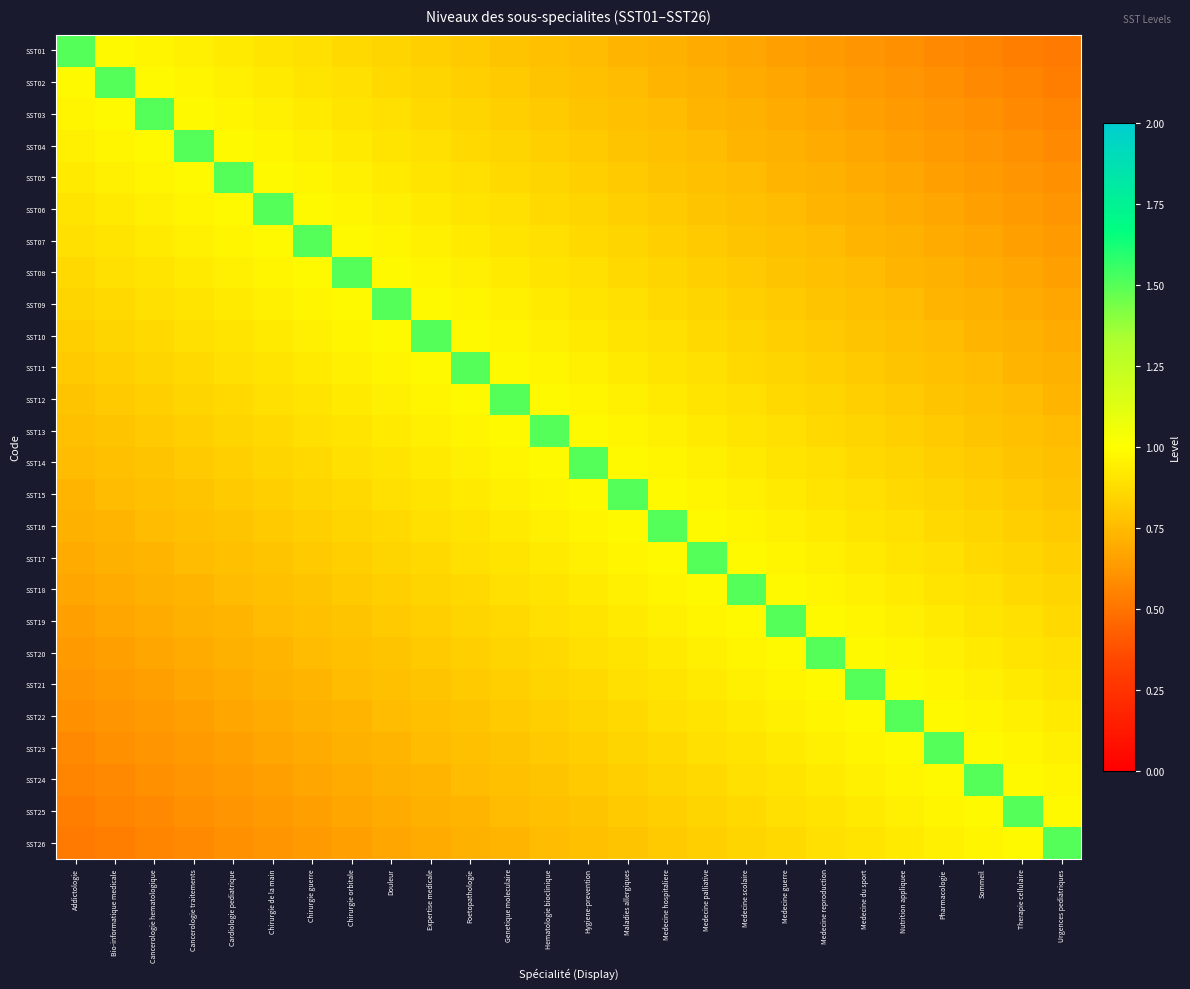

Reading left to right, extract all data points from this chart.

SST01: Addictologie=1.5	Bio-informatique medicale=1.0	Cancerologie hematologique=1.0	Cancerologie traitements=0.9	Cardiologie pediatrique=0.9	Chirurgie de la main=0.9	Chirurgie guerre=0.9	Chirurgie orbitale=0.9	Douleur=0.8	Expertise medicale=0.8	Foetopathologie=0.8	Genetique moleculaire=0.8	Hematologie bioclinique=0.8	Hygiene-prevention=0.8	Maladies allergiques=0.7	Medecine hospitaliere=0.7	Medecine palliative=0.7	Medecine scolaire=0.7	Medecine guerre=0.7	Medecine reproduction=0.6	Medecine du sport=0.6	Nutrition appliquee=0.6	Pharmacologie=0.6	Sommeil=0.6	Therapie cellulaire=0.5	Urgences pediatriques=0.5
SST02: Addictologie=1.0	Bio-informatique medicale=1.5	Cancerologie hematologique=1.0	Cancerologie traitements=1.0	Cardiologie pediatrique=0.9	Chirurgie de la main=0.9	Chirurgie guerre=0.9	Chirurgie orbitale=0.9	Douleur=0.9	Expertise medicale=0.8	Foetopathologie=0.8	Genetique moleculaire=0.8	Hematologie bioclinique=0.8	Hygiene-prevention=0.8	Maladies allergiques=0.8	Medecine hospitaliere=0.7	Medecine palliative=0.7	Medecine scolaire=0.7	Medecine guerre=0.7	Medecine reproduction=0.7	Medecine du sport=0.6	Nutrition appliquee=0.6	Pharmacologie=0.6	Sommeil=0.6	Therapie cellulaire=0.6	Urgences pediatriques=0.5
SST03: Addictologie=1.0	Bio-informatique medicale=1.0	Cancerologie hematologique=1.5	Cancerologie traitements=1.0	Cardiologie pediatrique=1.0	Chirurgie de la main=0.9	Chirurgie guerre=0.9	Chirurgie orbitale=0.9	Douleur=0.9	Expertise medicale=0.9	Foetopathologie=0.8	Genetique moleculaire=0.8	Hematologie bioclinique=0.8	Hygiene-prevention=0.8	Maladies allergiques=0.8	Medecine hospitaliere=0.8	Medecine palliative=0.7	Medecine scolaire=0.7	Medecine guerre=0.7	Medecine reproduction=0.7	Medecine du sport=0.7	Nutrition appliquee=0.6	Pharmacologie=0.6	Sommeil=0.6	Therapie cellulaire=0.6	Urgences pediatriques=0.6
SST04: Addictologie=0.9	Bio-informatique medicale=1.0	Cancerologie hematologique=1.0	Cancerologie traitements=1.5	Cardiologie pediatrique=1.0	Chirurgie de la main=1.0	Chirurgie guerre=0.9	Chirurgie orbitale=0.9	Douleur=0.9	Expertise medicale=0.9	Foetopathologie=0.9	Genetique moleculaire=0.8	Hematologie bioclinique=0.8	Hygiene-prevention=0.8	Maladies allergiques=0.8	Medecine hospitaliere=0.8	Medecine palliative=0.8	Medecine scolaire=0.7	Medecine guerre=0.7	Medecine reproduction=0.7	Medecine du sport=0.7	Nutrition appliquee=0.7	Pharmacologie=0.6	Sommeil=0.6	Therapie cellulaire=0.6	Urgences pediatriques=0.6
SST05: Addictologie=0.9	Bio-informatique medicale=0.9	Cancerologie hematologique=1.0	Cancerologie traitements=1.0	Cardiologie pediatrique=1.5	Chirurgie de la main=1.0	Chirurgie guerre=1.0	Chirurgie orbitale=0.9	Douleur=0.9	Expertise medicale=0.9	Foetopathologie=0.9	Genetique moleculaire=0.9	Hematologie bioclinique=0.8	Hygiene-prevention=0.8	Maladies allergiques=0.8	Medecine hospitaliere=0.8	Medecine palliative=0.8	Medecine scolaire=0.8	Medecine guerre=0.7	Medecine reproduction=0.7	Medecine du sport=0.7	Nutrition appliquee=0.7	Pharmacologie=0.7	Sommeil=0.6	Therapie cellulaire=0.6	Urgences pediatriques=0.6
SST06: Addictologie=0.9	Bio-informatique medicale=0.9	Cancerologie hematologique=0.9	Cancerologie traitements=1.0	Cardiologie pediatrique=1.0	Chirurgie de la main=1.5	Chirurgie guerre=1.0	Chirurgie orbitale=1.0	Douleur=0.9	Expertise medicale=0.9	Foetopathologie=0.9	Genetique moleculaire=0.9	Hematologie bioclinique=0.9	Hygiene-prevention=0.8	Maladies allergiques=0.8	Medecine hospitaliere=0.8	Medecine palliative=0.8	Medecine scolaire=0.8	Medecine guerre=0.8	Medecine reproduction=0.7	Medecine du sport=0.7	Nutrition appliquee=0.7	Pharmacologie=0.7	Sommeil=0.7	Therapie cellulaire=0.6	Urgences pediatriques=0.6
SST07: Addictologie=0.9	Bio-informatique medicale=0.9	Cancerologie hematologique=0.9	Cancerologie traitements=0.9	Cardiologie pediatrique=1.0	Chirurgie de la main=1.0	Chirurgie guerre=1.5	Chirurgie orbitale=1.0	Douleur=1.0	Expertise medicale=0.9	Foetopathologie=0.9	Genetique moleculaire=0.9	Hematologie bioclinique=0.9	Hygiene-prevention=0.9	Maladies allergiques=0.8	Medecine hospitaliere=0.8	Medecine palliative=0.8	Medecine scolaire=0.8	Medecine guerre=0.8	Medecine reproduction=0.8	Medecine du sport=0.7	Nutrition appliquee=0.7	Pharmacologie=0.7	Sommeil=0.7	Therapie cellulaire=0.7	Urgences pediatriques=0.6
SST08: Addictologie=0.9	Bio-informatique medicale=0.9	Cancerologie hematologique=0.9	Cancerologie traitements=0.9	Cardiologie pediatrique=0.9	Chirurgie de la main=1.0	Chirurgie guerre=1.0	Chirurgie orbitale=1.5	Douleur=1.0	Expertise medicale=1.0	Foetopathologie=0.9	Genetique moleculaire=0.9	Hematologie bioclinique=0.9	Hygiene-prevention=0.9	Maladies allergiques=0.9	Medecine hospitaliere=0.8	Medecine palliative=0.8	Medecine scolaire=0.8	Medecine guerre=0.8	Medecine reproduction=0.8	Medecine du sport=0.8	Nutrition appliquee=0.7	Pharmacologie=0.7	Sommeil=0.7	Therapie cellulaire=0.7	Urgences pediatriques=0.7
SST09: Addictologie=0.8	Bio-informatique medicale=0.9	Cancerologie hematologique=0.9	Cancerologie traitements=0.9	Cardiologie pediatrique=0.9	Chirurgie de la main=0.9	Chirurgie guerre=1.0	Chirurgie orbitale=1.0	Douleur=1.5	Expertise medicale=1.0	Foetopathologie=1.0	Genetique moleculaire=0.9	Hematologie bioclinique=0.9	Hygiene-prevention=0.9	Maladies allergiques=0.9	Medecine hospitaliere=0.9	Medecine palliative=0.8	Medecine scolaire=0.8	Medecine guerre=0.8	Medecine reproduction=0.8	Medecine du sport=0.8	Nutrition appliquee=0.8	Pharmacologie=0.7	Sommeil=0.7	Therapie cellulaire=0.7	Urgences pediatriques=0.7
SST10: Addictologie=0.8	Bio-informatique medicale=0.8	Cancerologie hematologique=0.9	Cancerologie traitements=0.9	Cardiologie pediatrique=0.9	Chirurgie de la main=0.9	Chirurgie guerre=0.9	Chirurgie orbitale=1.0	Douleur=1.0	Expertise medicale=1.5	Foetopathologie=1.0	Genetique moleculaire=1.0	Hematologie bioclinique=0.9	Hygiene-prevention=0.9	Maladies allergiques=0.9	Medecine hospitaliere=0.9	Medecine palliative=0.9	Medecine scolaire=0.8	Medecine guerre=0.8	Medecine reproduction=0.8	Medecine du sport=0.8	Nutrition appliquee=0.8	Pharmacologie=0.8	Sommeil=0.7	Therapie cellulaire=0.7	Urgences pediatriques=0.7
SST11: Addictologie=0.8	Bio-informatique medicale=0.8	Cancerologie hematologique=0.8	Cancerologie traitements=0.9	Cardiologie pediatrique=0.9	Chirurgie de la main=0.9	Chirurgie guerre=0.9	Chirurgie orbitale=0.9	Douleur=1.0	Expertise medicale=1.0	Foetopathologie=1.5	Genetique moleculaire=1.0	Hematologie bioclinique=1.0	Hygiene-prevention=0.9	Maladies allergiques=0.9	Medecine hospitaliere=0.9	Medecine palliative=0.9	Medecine scolaire=0.9	Medecine guerre=0.8	Medecine reproduction=0.8	Medecine du sport=0.8	Nutrition appliquee=0.8	Pharmacologie=0.8	Sommeil=0.8	Therapie cellulaire=0.7	Urgences pediatriques=0.7
SST12: Addictologie=0.8	Bio-informatique medicale=0.8	Cancerologie hematologique=0.8	Cancerologie traitements=0.8	Cardiologie pediatrique=0.9	Chirurgie de la main=0.9	Chirurgie guerre=0.9	Chirurgie orbitale=0.9	Douleur=0.9	Expertise medicale=1.0	Foetopathologie=1.0	Genetique moleculaire=1.5	Hematologie bioclinique=1.0	Hygiene-prevention=1.0	Maladies allergiques=0.9	Medecine hospitaliere=0.9	Medecine palliative=0.9	Medecine scolaire=0.9	Medecine guerre=0.9	Medecine reproduction=0.8	Medecine du sport=0.8	Nutrition appliquee=0.8	Pharmacologie=0.8	Sommeil=0.8	Therapie cellulaire=0.8	Urgences pediatriques=0.7
SST13: Addictologie=0.8	Bio-informatique medicale=0.8	Cancerologie hematologique=0.8	Cancerologie traitements=0.8	Cardiologie pediatrique=0.8	Chirurgie de la main=0.9	Chirurgie guerre=0.9	Chirurgie orbitale=0.9	Douleur=0.9	Expertise medicale=0.9	Foetopathologie=1.0	Genetique moleculaire=1.0	Hematologie bioclinique=1.5	Hygiene-prevention=1.0	Maladies allergiques=1.0	Medecine hospitaliere=0.9	Medecine palliative=0.9	Medecine scolaire=0.9	Medecine guerre=0.9	Medecine reproduction=0.9	Medecine du sport=0.8	Nutrition appliquee=0.8	Pharmacologie=0.8	Sommeil=0.8	Therapie cellulaire=0.8	Urgences pediatriques=0.8
SST14: Addictologie=0.8	Bio-informatique medicale=0.8	Cancerologie hematologique=0.8	Cancerologie traitements=0.8	Cardiologie pediatrique=0.8	Chirurgie de la main=0.8	Chirurgie guerre=0.9	Chirurgie orbitale=0.9	Douleur=0.9	Expertise medicale=0.9	Foetopathologie=0.9	Genetique moleculaire=1.0	Hematologie bioclinique=1.0	Hygiene-prevention=1.5	Maladies allergiques=1.0	Medecine hospitaliere=1.0	Medecine palliative=0.9	Medecine scolaire=0.9	Medecine guerre=0.9	Medecine reproduction=0.9	Medecine du sport=0.9	Nutrition appliquee=0.8	Pharmacologie=0.8	Sommeil=0.8	Therapie cellulaire=0.8	Urgences pediatriques=0.8
SST15: Addictologie=0.7	Bio-informatique medicale=0.8	Cancerologie hematologique=0.8	Cancerologie traitements=0.8	Cardiologie pediatrique=0.8	Chirurgie de la main=0.8	Chirurgie guerre=0.8	Chirurgie orbitale=0.9	Douleur=0.9	Expertise medicale=0.9	Foetopathologie=0.9	Genetique moleculaire=0.9	Hematologie bioclinique=1.0	Hygiene-prevention=1.0	Maladies allergiques=1.5	Medecine hospitaliere=1.0	Medecine palliative=1.0	Medecine scolaire=0.9	Medecine guerre=0.9	Medecine reproduction=0.9	Medecine du sport=0.9	Nutrition appliquee=0.9	Pharmacologie=0.8	Sommeil=0.8	Therapie cellulaire=0.8	Urgences pediatriques=0.8
SST16: Addictologie=0.7	Bio-informatique medicale=0.7	Cancerologie hematologique=0.8	Cancerologie traitements=0.8	Cardiologie pediatrique=0.8	Chirurgie de la main=0.8	Chirurgie guerre=0.8	Chirurgie orbitale=0.8	Douleur=0.9	Expertise medicale=0.9	Foetopathologie=0.9	Genetique moleculaire=0.9	Hematologie bioclinique=0.9	Hygiene-prevention=1.0	Maladies allergiques=1.0	Medecine hospitaliere=1.5	Medecine palliative=1.0	Medecine scolaire=1.0	Medecine guerre=0.9	Medecine reproduction=0.9	Medecine du sport=0.9	Nutrition appliquee=0.9	Pharmacologie=0.9	Sommeil=0.8	Therapie cellulaire=0.8	Urgences pediatriques=0.8
SST17: Addictologie=0.7	Bio-informatique medicale=0.7	Cancerologie hematologique=0.7	Cancerologie traitements=0.8	Cardiologie pediatrique=0.8	Chirurgie de la main=0.8	Chirurgie guerre=0.8	Chirurgie orbitale=0.8	Douleur=0.8	Expertise medicale=0.9	Foetopathologie=0.9	Genetique moleculaire=0.9	Hematologie bioclinique=0.9	Hygiene-prevention=0.9	Maladies allergiques=1.0	Medecine hospitaliere=1.0	Medecine palliative=1.5	Medecine scolaire=1.0	Medecine guerre=1.0	Medecine reproduction=0.9	Medecine du sport=0.9	Nutrition appliquee=0.9	Pharmacologie=0.9	Sommeil=0.9	Therapie cellulaire=0.8	Urgences pediatriques=0.8
SST18: Addictologie=0.7	Bio-informatique medicale=0.7	Cancerologie hematologique=0.7	Cancerologie traitements=0.7	Cardiologie pediatrique=0.8	Chirurgie de la main=0.8	Chirurgie guerre=0.8	Chirurgie orbitale=0.8	Douleur=0.8	Expertise medicale=0.8	Foetopathologie=0.9	Genetique moleculaire=0.9	Hematologie bioclinique=0.9	Hygiene-prevention=0.9	Maladies allergiques=0.9	Medecine hospitaliere=1.0	Medecine palliative=1.0	Medecine scolaire=1.5	Medecine guerre=1.0	Medecine reproduction=1.0	Medecine du sport=0.9	Nutrition appliquee=0.9	Pharmacologie=0.9	Sommeil=0.9	Therapie cellulaire=0.9	Urgences pediatriques=0.8
SST19: Addictologie=0.7	Bio-informatique medicale=0.7	Cancerologie hematologique=0.7	Cancerologie traitements=0.7	Cardiologie pediatrique=0.7	Chirurgie de la main=0.8	Chirurgie guerre=0.8	Chirurgie orbitale=0.8	Douleur=0.8	Expertise medicale=0.8	Foetopathologie=0.8	Genetique moleculaire=0.9	Hematologie bioclinique=0.9	Hygiene-prevention=0.9	Maladies allergiques=0.9	Medecine hospitaliere=0.9	Medecine palliative=1.0	Medecine scolaire=1.0	Medecine guerre=1.5	Medecine reproduction=1.0	Medecine du sport=1.0	Nutrition appliquee=0.9	Pharmacologie=0.9	Sommeil=0.9	Therapie cellulaire=0.9	Urgences pediatriques=0.9
SST20: Addictologie=0.6	Bio-informatique medicale=0.7	Cancerologie hematologique=0.7	Cancerologie traitements=0.7	Cardiologie pediatrique=0.7	Chirurgie de la main=0.7	Chirurgie guerre=0.8	Chirurgie orbitale=0.8	Douleur=0.8	Expertise medicale=0.8	Foetopathologie=0.8	Genetique moleculaire=0.8	Hematologie bioclinique=0.9	Hygiene-prevention=0.9	Maladies allergiques=0.9	Medecine hospitaliere=0.9	Medecine palliative=0.9	Medecine scolaire=1.0	Medecine guerre=1.0	Medecine reproduction=1.5	Medecine du sport=1.0	Nutrition appliquee=1.0	Pharmacologie=0.9	Sommeil=0.9	Therapie cellulaire=0.9	Urgences pediatriques=0.9
SST21: Addictologie=0.6	Bio-informatique medicale=0.6	Cancerologie hematologique=0.7	Cancerologie traitements=0.7	Cardiologie pediatrique=0.7	Chirurgie de la main=0.7	Chirurgie guerre=0.7	Chirurgie orbitale=0.8	Douleur=0.8	Expertise medicale=0.8	Foetopathologie=0.8	Genetique moleculaire=0.8	Hematologie bioclinique=0.8	Hygiene-prevention=0.9	Maladies allergiques=0.9	Medecine hospitaliere=0.9	Medecine palliative=0.9	Medecine scolaire=0.9	Medecine guerre=1.0	Medecine reproduction=1.0	Medecine du sport=1.5	Nutrition appliquee=1.0	Pharmacologie=1.0	Sommeil=0.9	Therapie cellulaire=0.9	Urgences pediatriques=0.9
SST22: Addictologie=0.6	Bio-informatique medicale=0.6	Cancerologie hematologique=0.6	Cancerologie traitements=0.7	Cardiologie pediatrique=0.7	Chirurgie de la main=0.7	Chirurgie guerre=0.7	Chirurgie orbitale=0.7	Douleur=0.8	Expertise medicale=0.8	Foetopathologie=0.8	Genetique moleculaire=0.8	Hematologie bioclinique=0.8	Hygiene-prevention=0.8	Maladies allergiques=0.9	Medecine hospitaliere=0.9	Medecine palliative=0.9	Medecine scolaire=0.9	Medecine guerre=0.9	Medecine reproduction=1.0	Medecine du sport=1.0	Nutrition appliquee=1.5	Pharmacologie=1.0	Sommeil=1.0	Therapie cellulaire=0.9	Urgences pediatriques=0.9
SST23: Addictologie=0.6	Bio-informatique medicale=0.6	Cancerologie hematologique=0.6	Cancerologie traitements=0.6	Cardiologie pediatrique=0.7	Chirurgie de la main=0.7	Chirurgie guerre=0.7	Chirurgie orbitale=0.7	Douleur=0.7	Expertise medicale=0.8	Foetopathologie=0.8	Genetique moleculaire=0.8	Hematologie bioclinique=0.8	Hygiene-prevention=0.8	Maladies allergiques=0.8	Medecine hospitaliere=0.9	Medecine palliative=0.9	Medecine scolaire=0.9	Medecine guerre=0.9	Medecine reproduction=0.9	Medecine du sport=1.0	Nutrition appliquee=1.0	Pharmacologie=1.5	Sommeil=1.0	Therapie cellulaire=1.0	Urgences pediatriques=0.9
SST24: Addictologie=0.6	Bio-informatique medicale=0.6	Cancerologie hematologique=0.6	Cancerologie traitements=0.6	Cardiologie pediatrique=0.6	Chirurgie de la main=0.7	Chirurgie guerre=0.7	Chirurgie orbitale=0.7	Douleur=0.7	Expertise medicale=0.7	Foetopathologie=0.8	Genetique moleculaire=0.8	Hematologie bioclinique=0.8	Hygiene-prevention=0.8	Maladies allergiques=0.8	Medecine hospitaliere=0.8	Medecine palliative=0.9	Medecine scolaire=0.9	Medecine guerre=0.9	Medecine reproduction=0.9	Medecine du sport=0.9	Nutrition appliquee=1.0	Pharmacologie=1.0	Sommeil=1.5	Therapie cellulaire=1.0	Urgences pediatriques=1.0
SST25: Addictologie=0.5	Bio-informatique medicale=0.6	Cancerologie hematologique=0.6	Cancerologie traitements=0.6	Cardiologie pediatrique=0.6	Chirurgie de la main=0.6	Chirurgie guerre=0.7	Chirurgie orbitale=0.7	Douleur=0.7	Expertise medicale=0.7	Foetopathologie=0.7	Genetique moleculaire=0.8	Hematologie bioclinique=0.8	Hygiene-prevention=0.8	Maladies allergiques=0.8	Medecine hospitaliere=0.8	Medecine palliative=0.8	Medecine scolaire=0.9	Medecine guerre=0.9	Medecine reproduction=0.9	Medecine du sport=0.9	Nutrition appliquee=0.9	Pharmacologie=1.0	Sommeil=1.0	Therapie cellulaire=1.5	Urgences pediatriques=1.0
SST26: Addictologie=0.5	Bio-informatique medicale=0.5	Cancerologie hematologique=0.6	Cancerologie traitements=0.6	Cardiologie pediatrique=0.6	Chirurgie de la main=0.6	Chirurgie guerre=0.6	Chirurgie orbitale=0.7	Douleur=0.7	Expertise medicale=0.7	Foetopathologie=0.7	Genetique moleculaire=0.7	Hematologie bioclinique=0.8	Hygiene-prevention=0.8	Maladies allergiques=0.8	Medecine hospitaliere=0.8	Medecine palliative=0.8	Medecine scolaire=0.8	Medecine guerre=0.9	Medecine reproduction=0.9	Medecine du sport=0.9	Nutrition appliquee=0.9	Pharmacologie=0.9	Sommeil=1.0	Therapie cellulaire=1.0	Urgences pediatriques=1.5